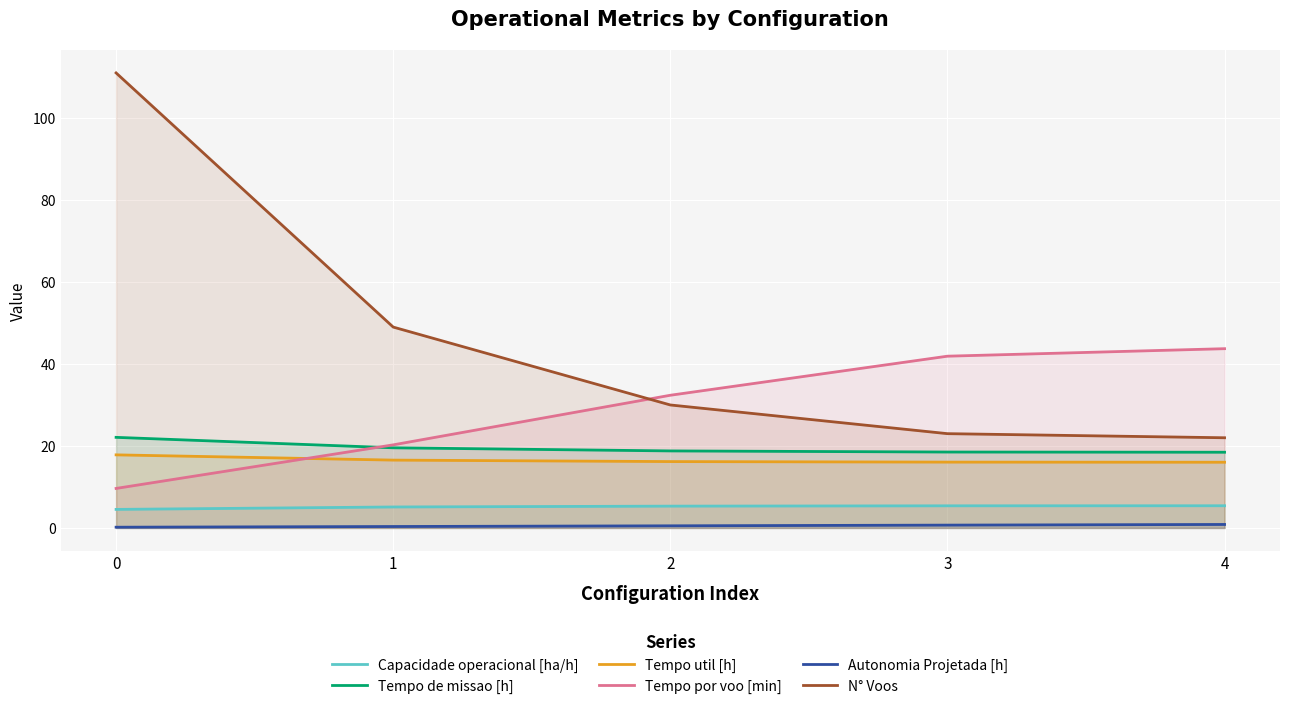

True or false: Tempo util [h] and N° Voos cross at least once.

False